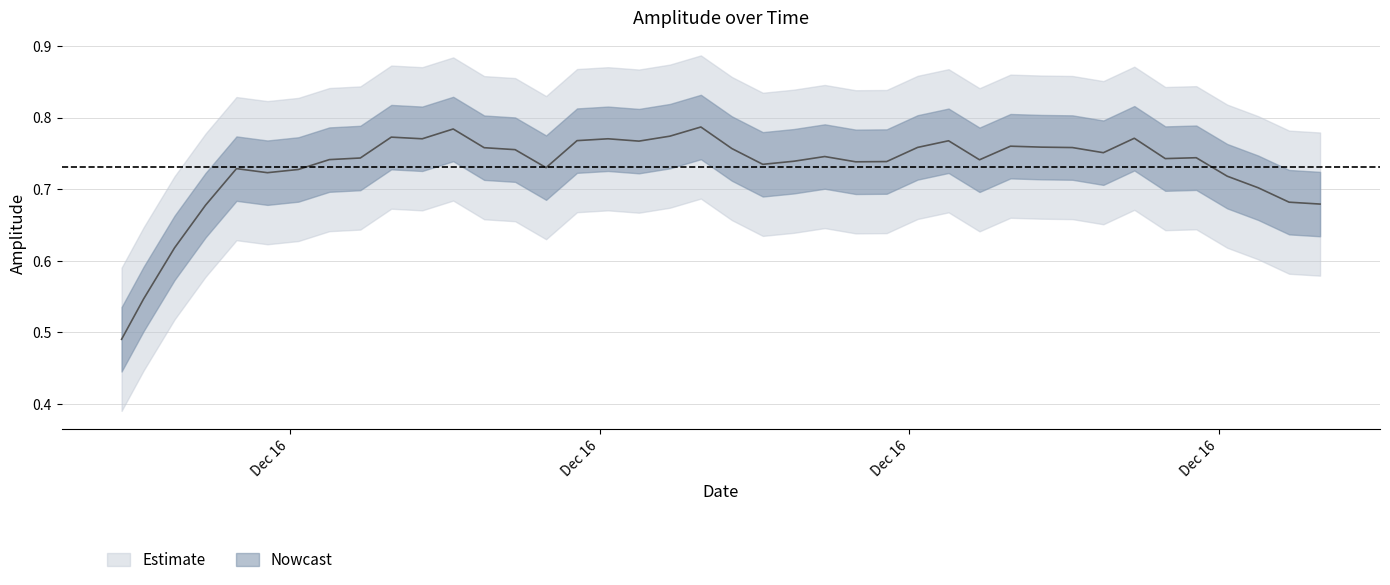

Count the values in the range 0 to 1.

40